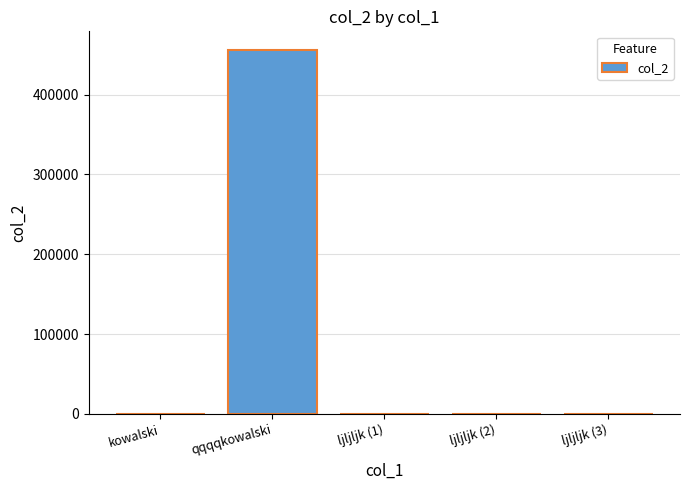

What is the greatest value displayed?

456325